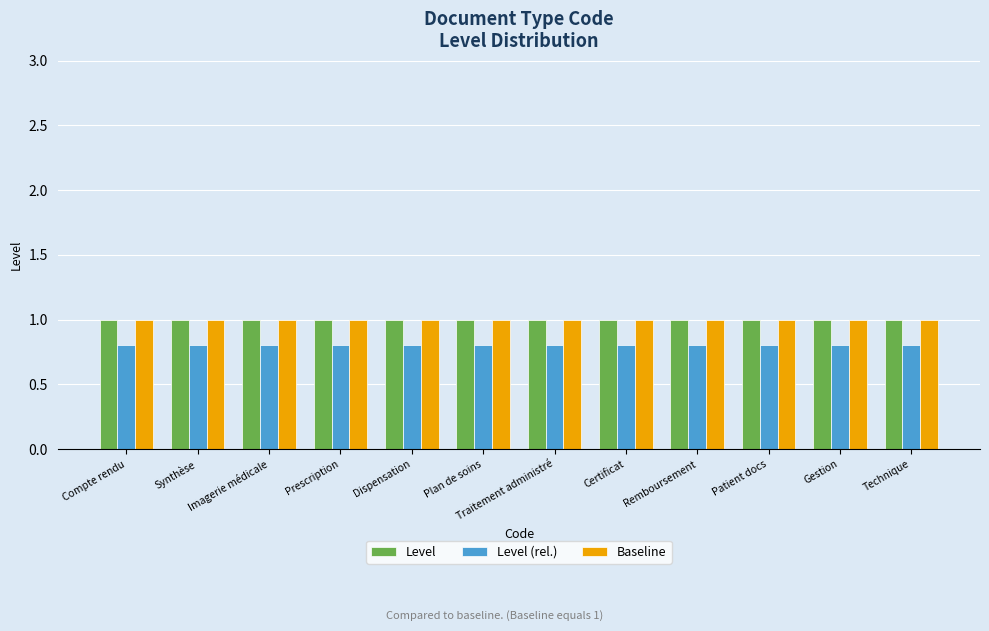

The Level series shows 1.0 at Traitement administré. True or false?

True